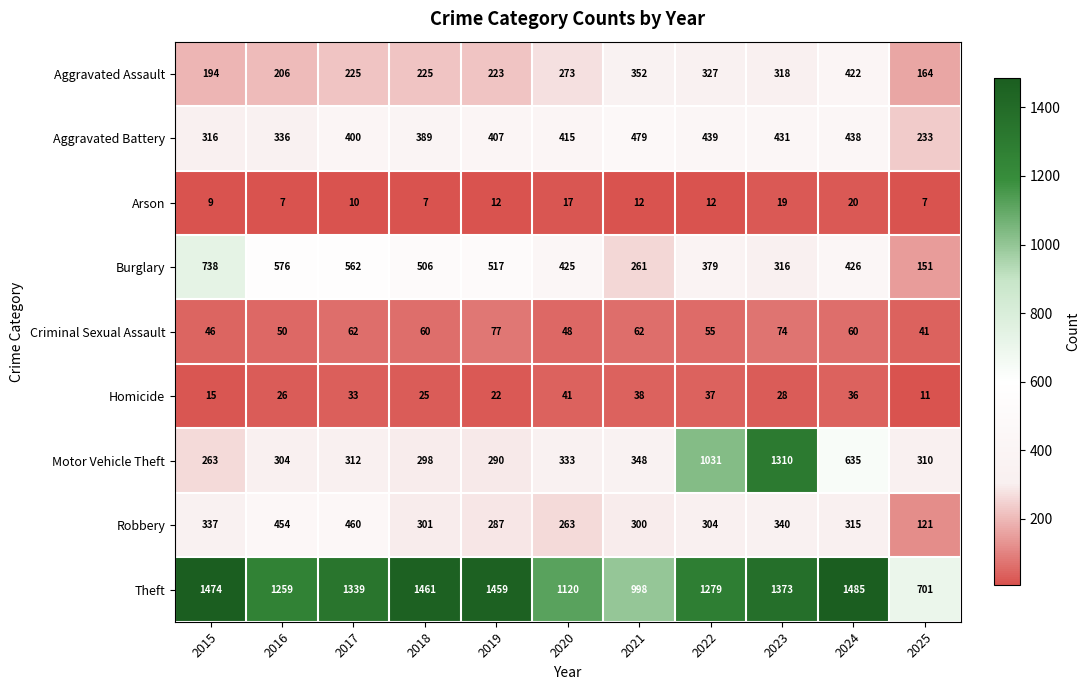

How many series are shown in this chart?

9